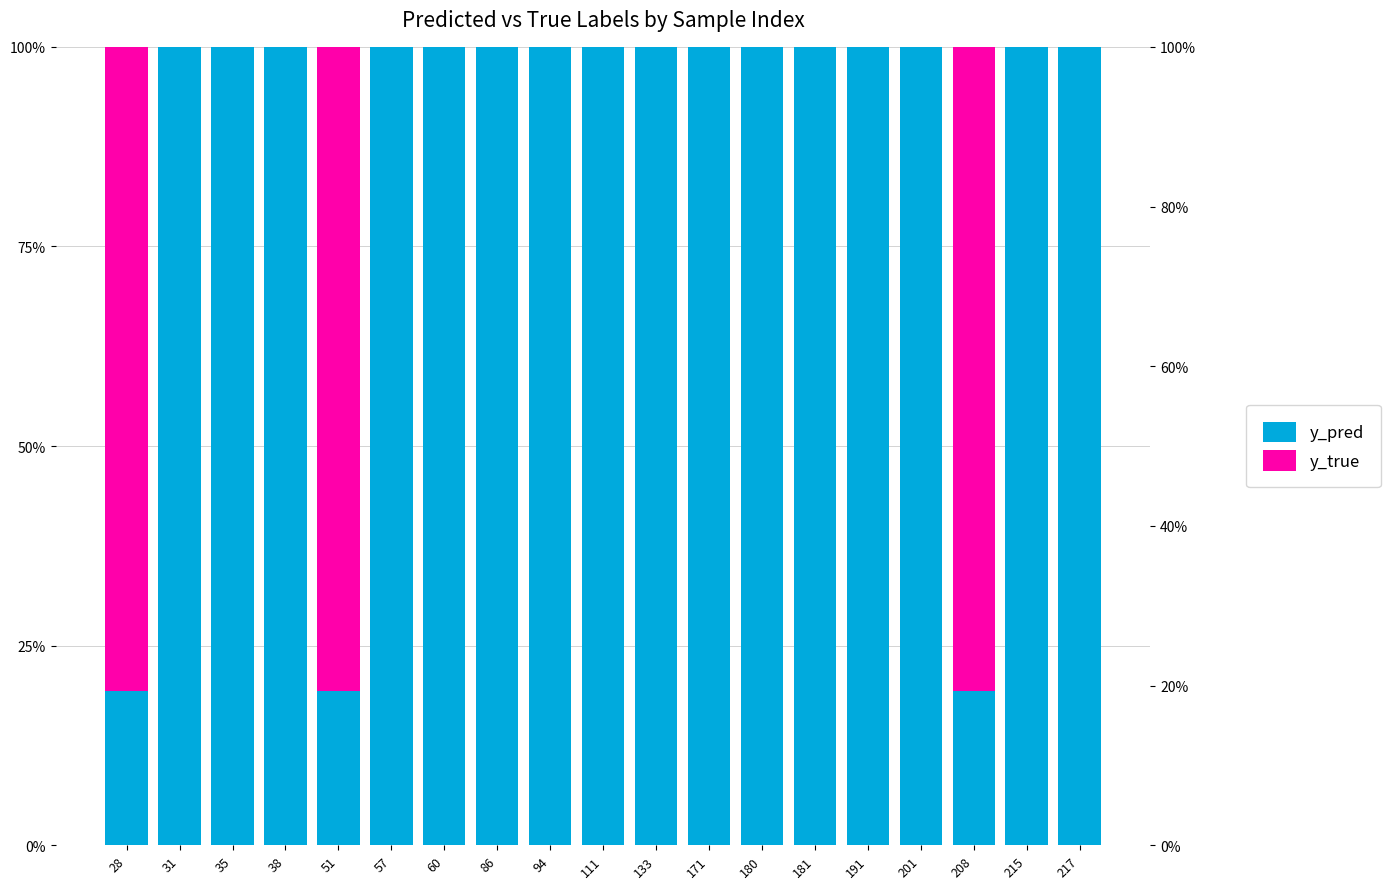

What is the value of the y_pred bar at the 17th from the left?

19.3